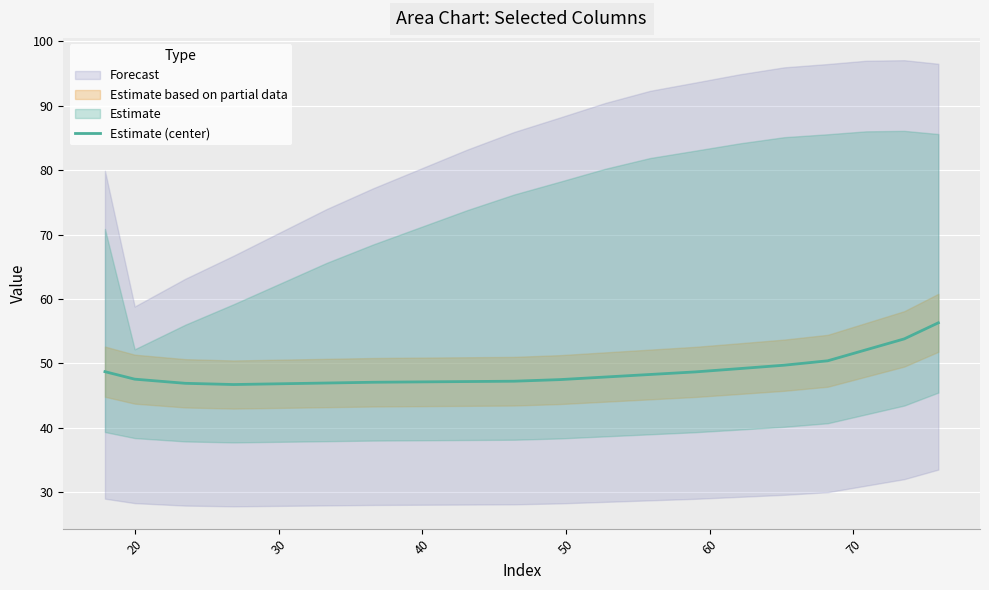

What is the minimum value shown in the chart?

46.7